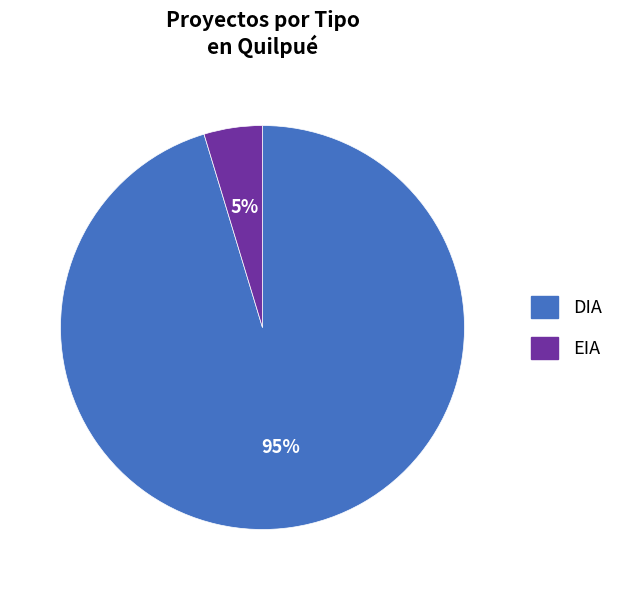

Which has a higher value, DIA or EIA?

DIA